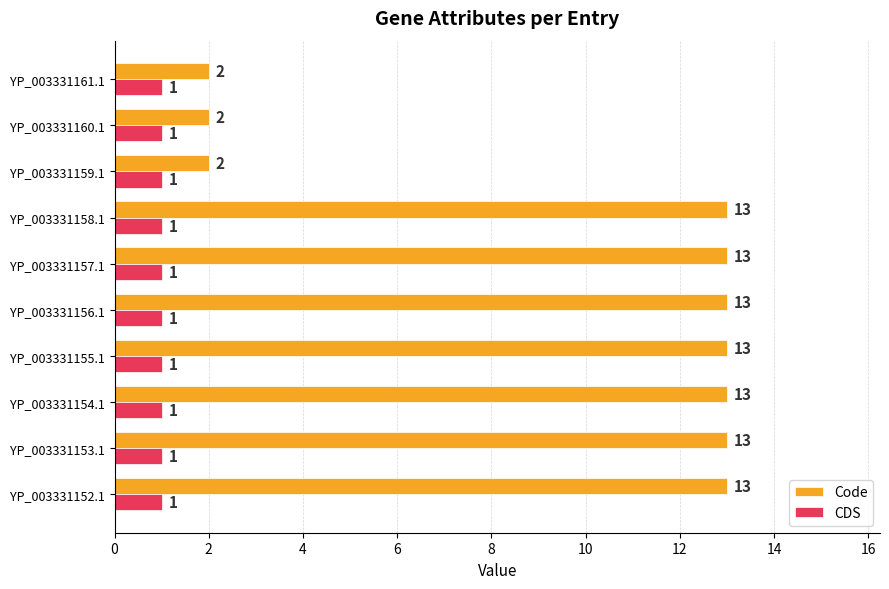

Is it true that Code equals 1 at YP_003331159.1?

False